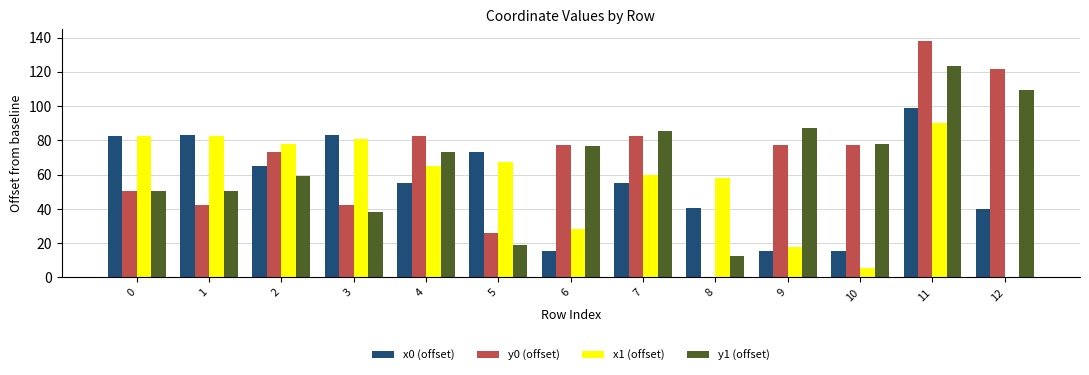

Does the chart contain stacked bars?

No